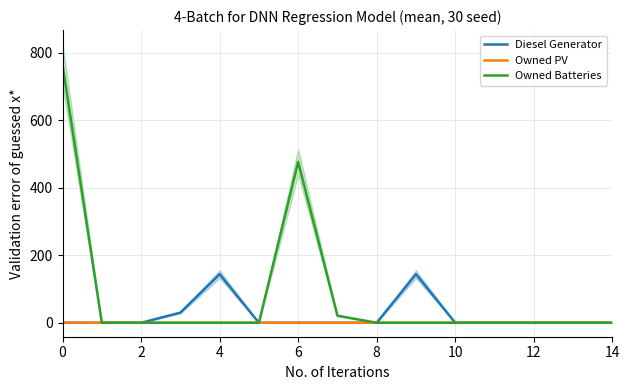

Which series has the largest total across all categories?

Owned Batteries